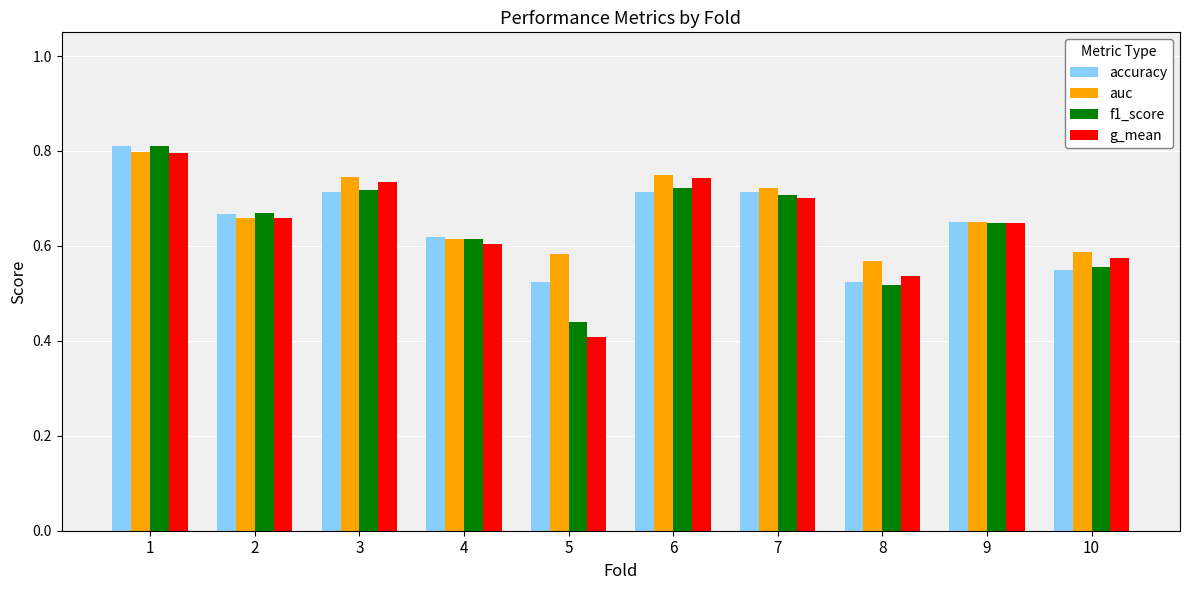

Where is auc nearest to the value 0?

8